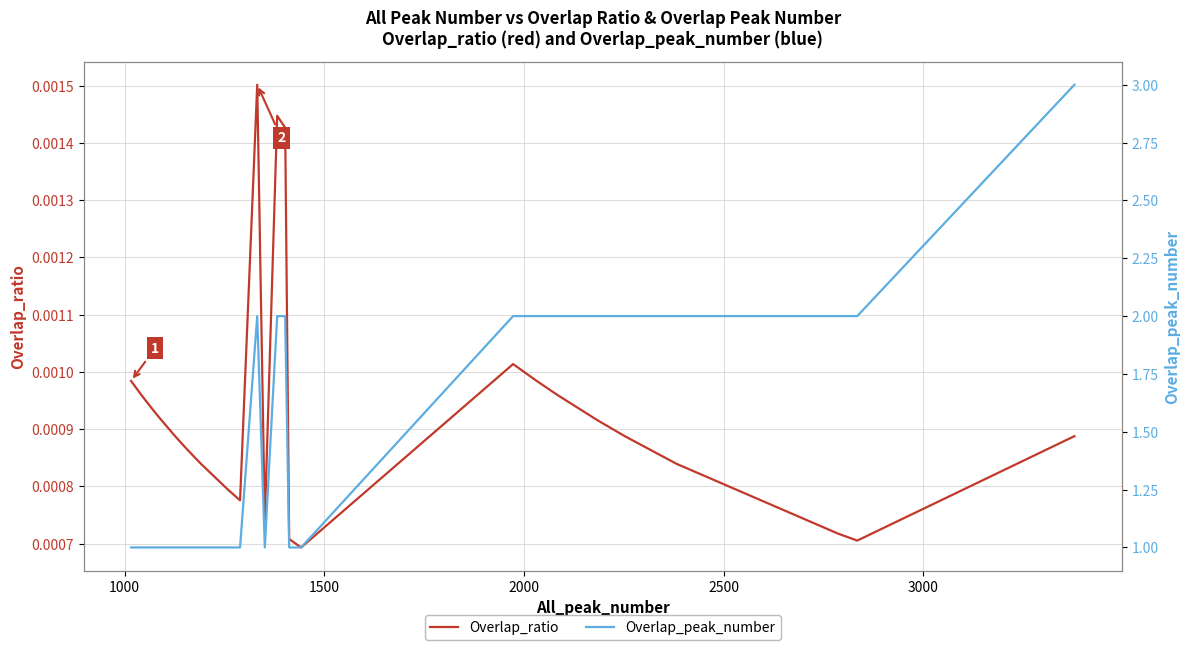

Rank the series by their maximum value, from highest to lowest.

Overlap_peak_number, Overlap_ratio